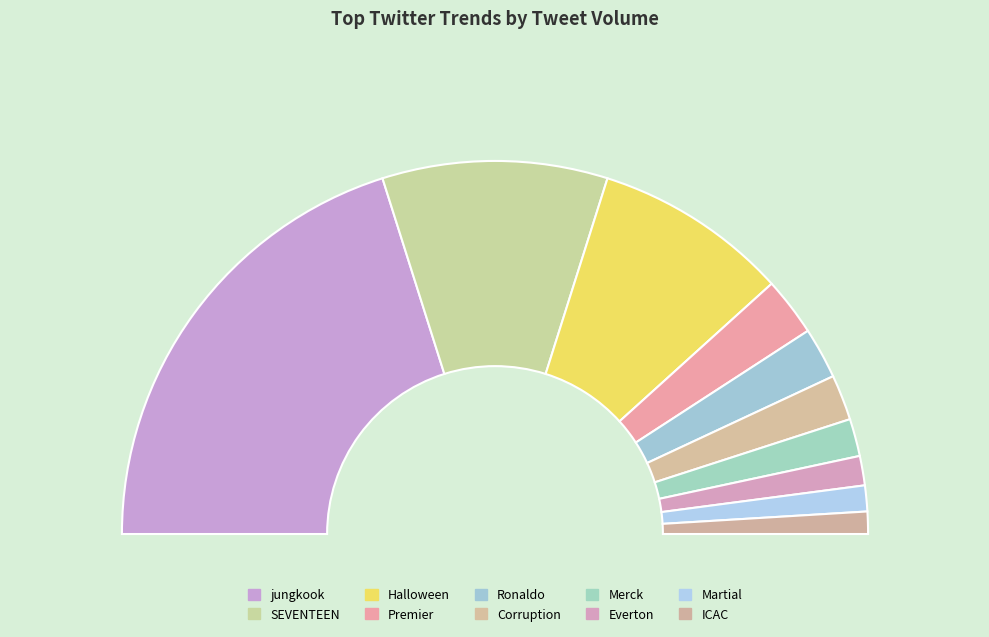

What is the change in value from jungkook to Corruption?

-1125412